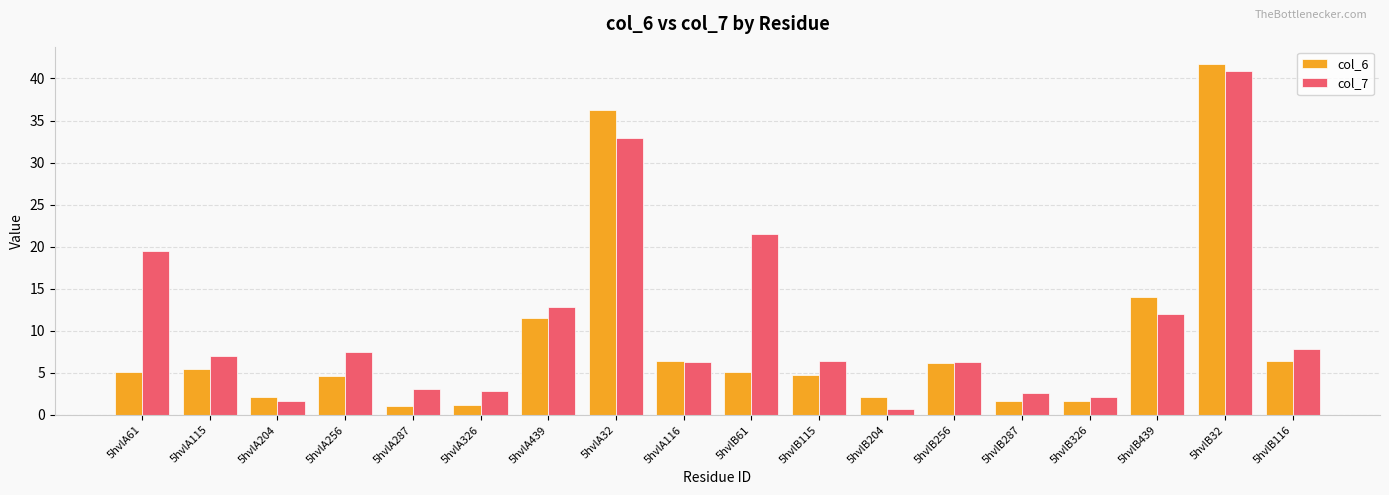

What is the total value across all series at 5hvlA115?

12.4